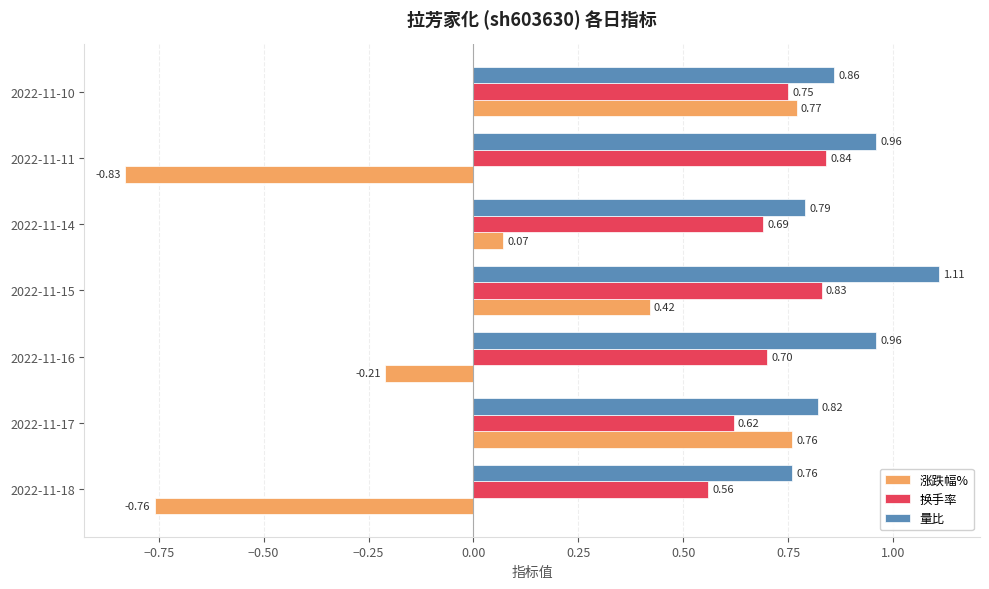

What is the spread (max minus min) of values at 2022-11-14?

0.7